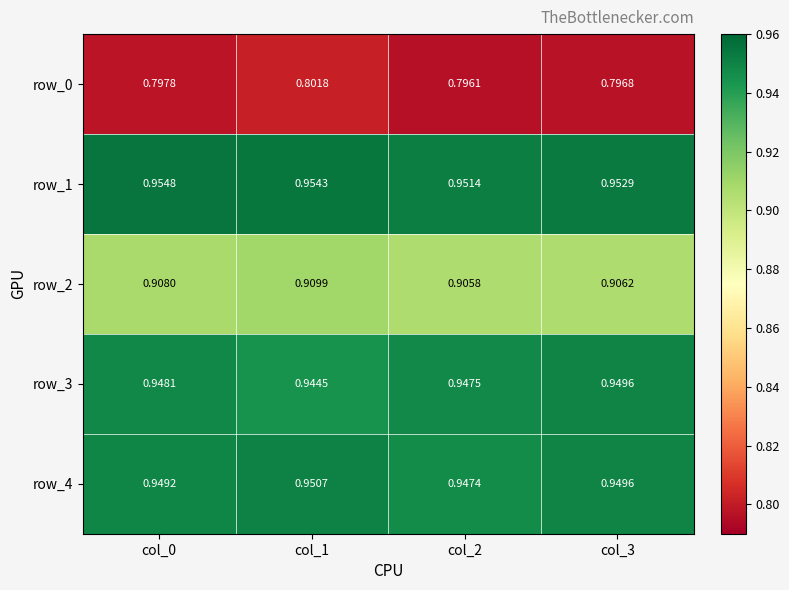

Is the value of row_0 at col_0 greater than the value of row_3 at col_1?

No